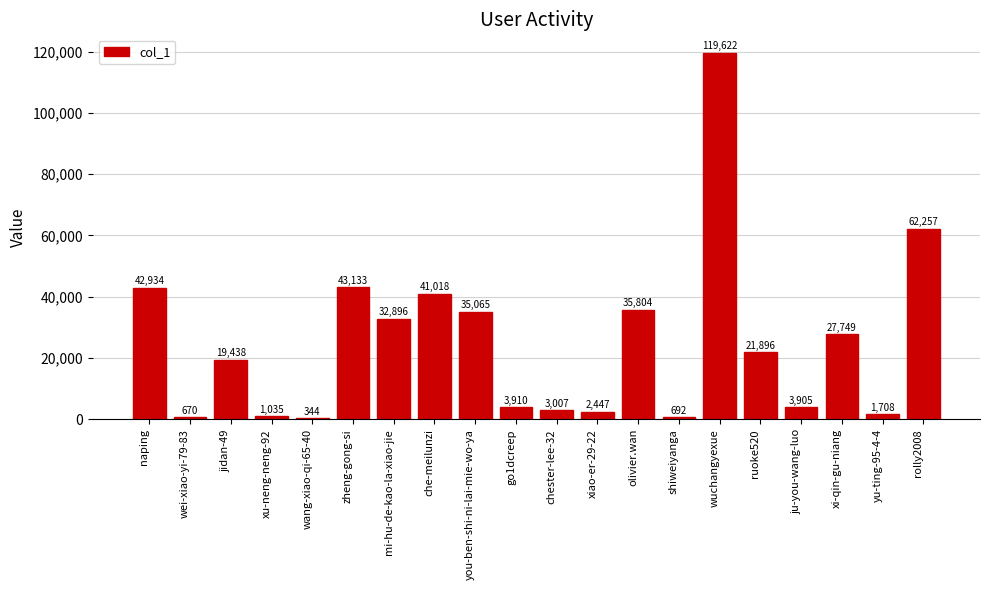

Where does the data first go above 21896?

naping